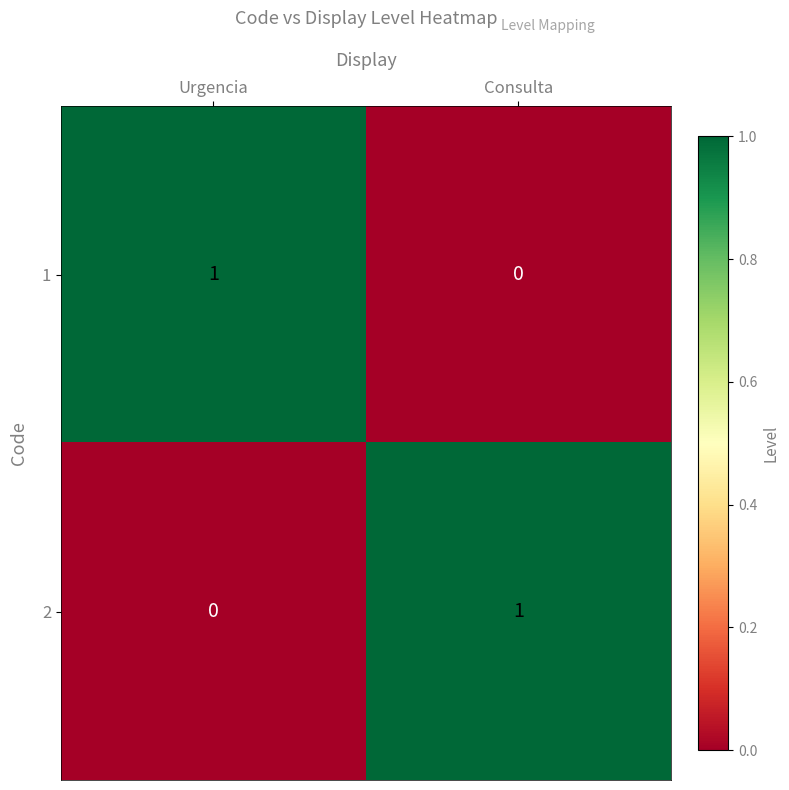

The value of 1 at Urgencia is 2. True or false?

False